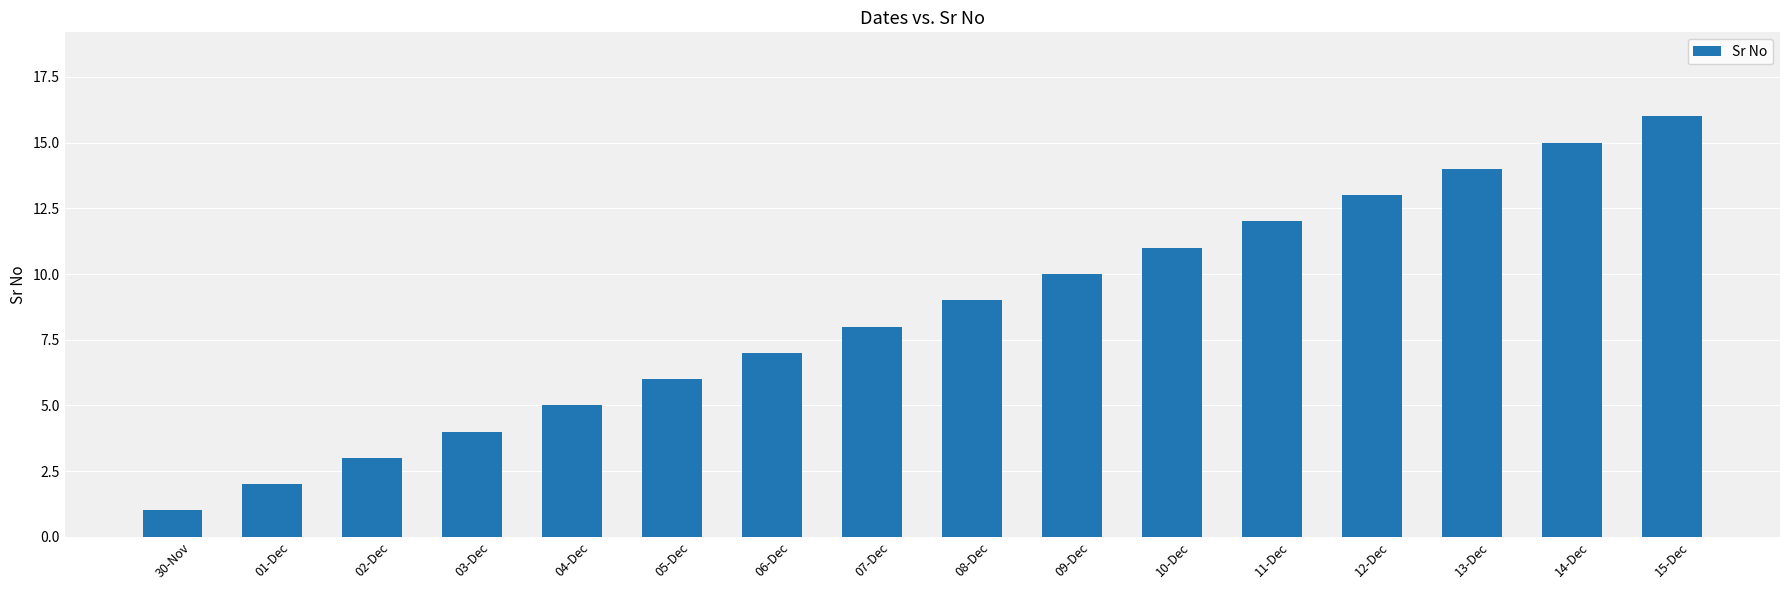

Are the bars horizontal?

No